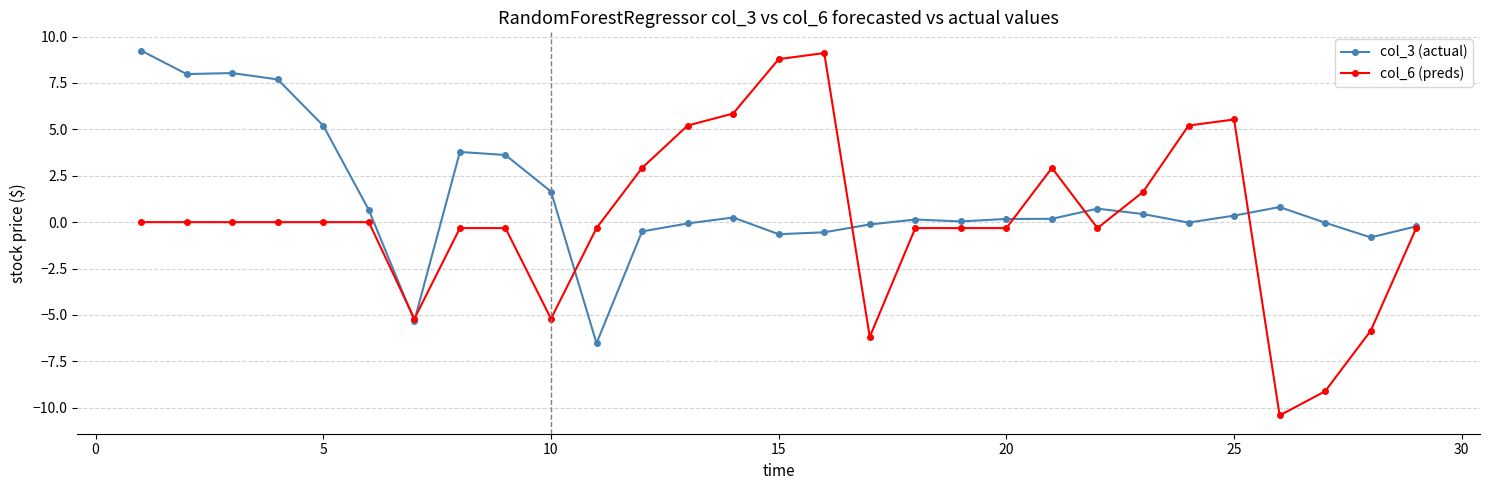

Which series has the widest spread of values?

col_6 (preds)